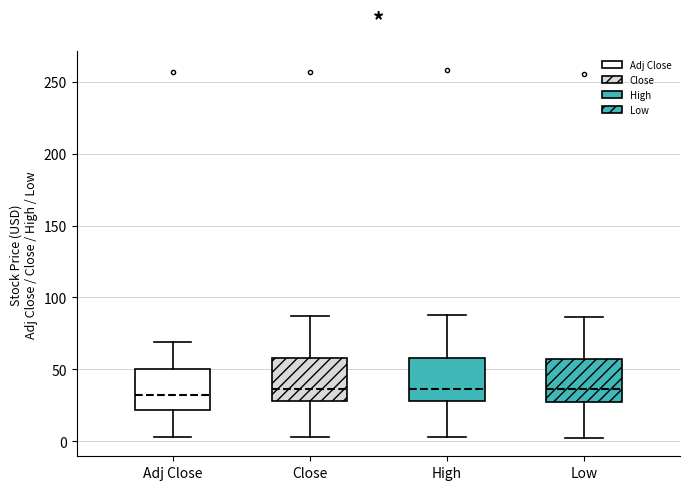

Where does the upper whisker of the box for Close end on the y-axis? The values are not printed on the chart, so give them approximately, as read against the axis.

85